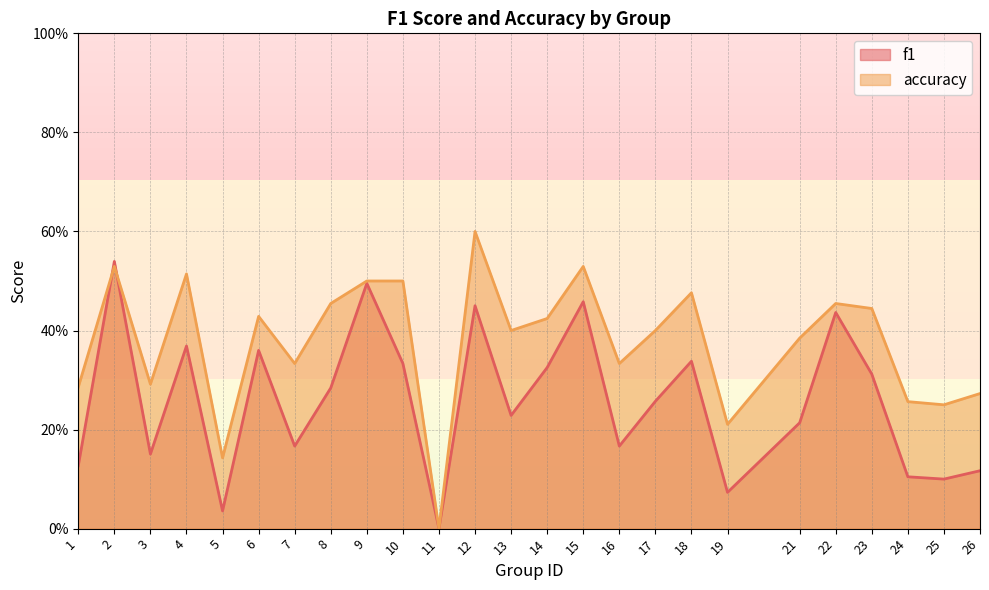

List the labels in order of f1 value, smallest first.

11, 5, 19, 25, 24, 26, 1, 3, 7, 16, 21, 13, 17, 8, 23, 14, 10, 18, 6, 4, 22, 12, 15, 9, 2